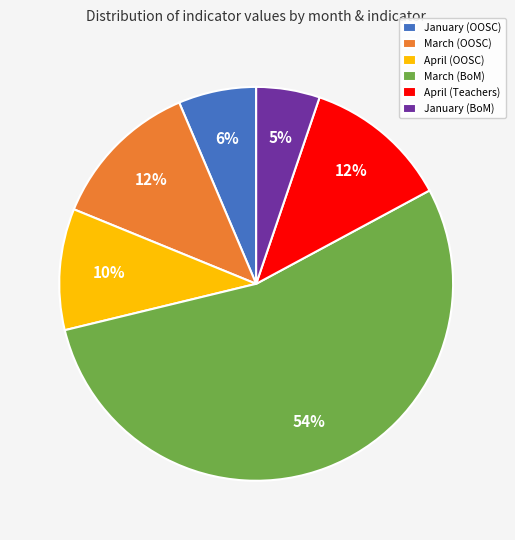

To the nearest percent, what portion does January (BoM) represent?

5%